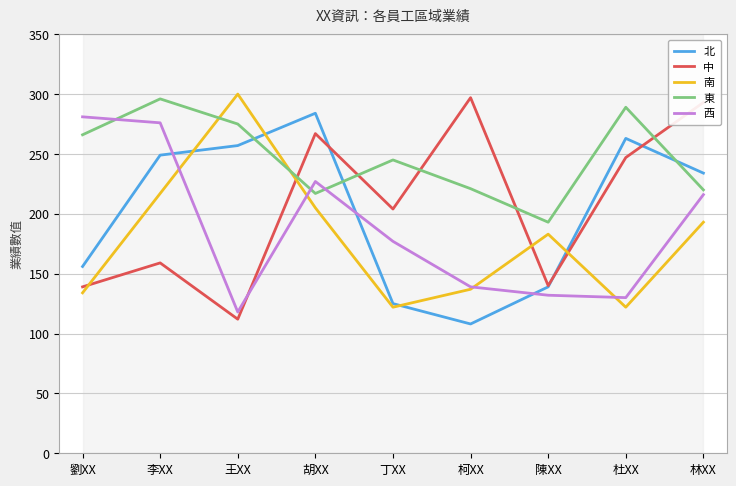

What is the difference between the maximum and second lowest values in the 西 series?

151